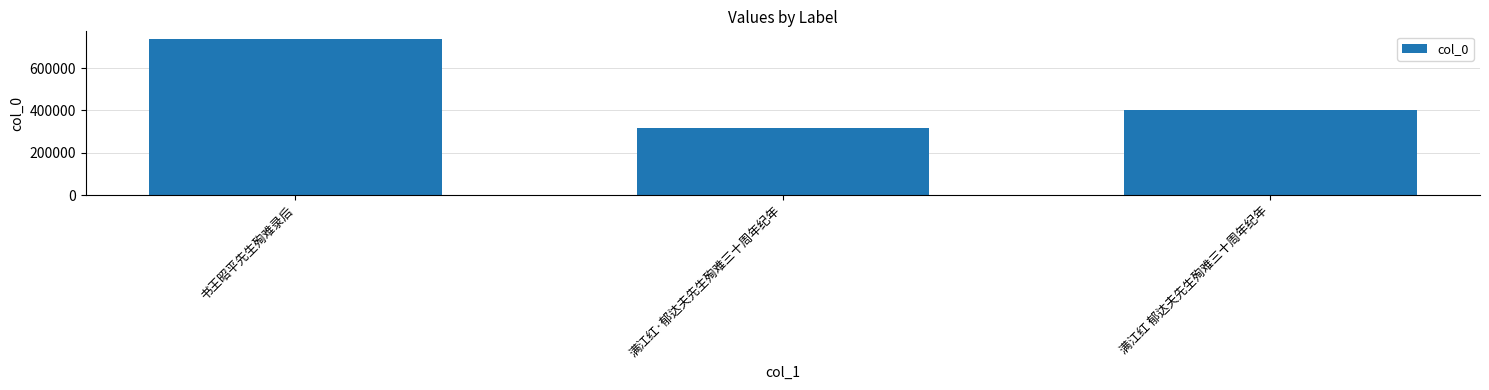

What is the difference between the values at 满江红 郁达夫先生殉难三十周年纪年 and 满江红·郁达夫先生殉难三十周年纪年?

84163